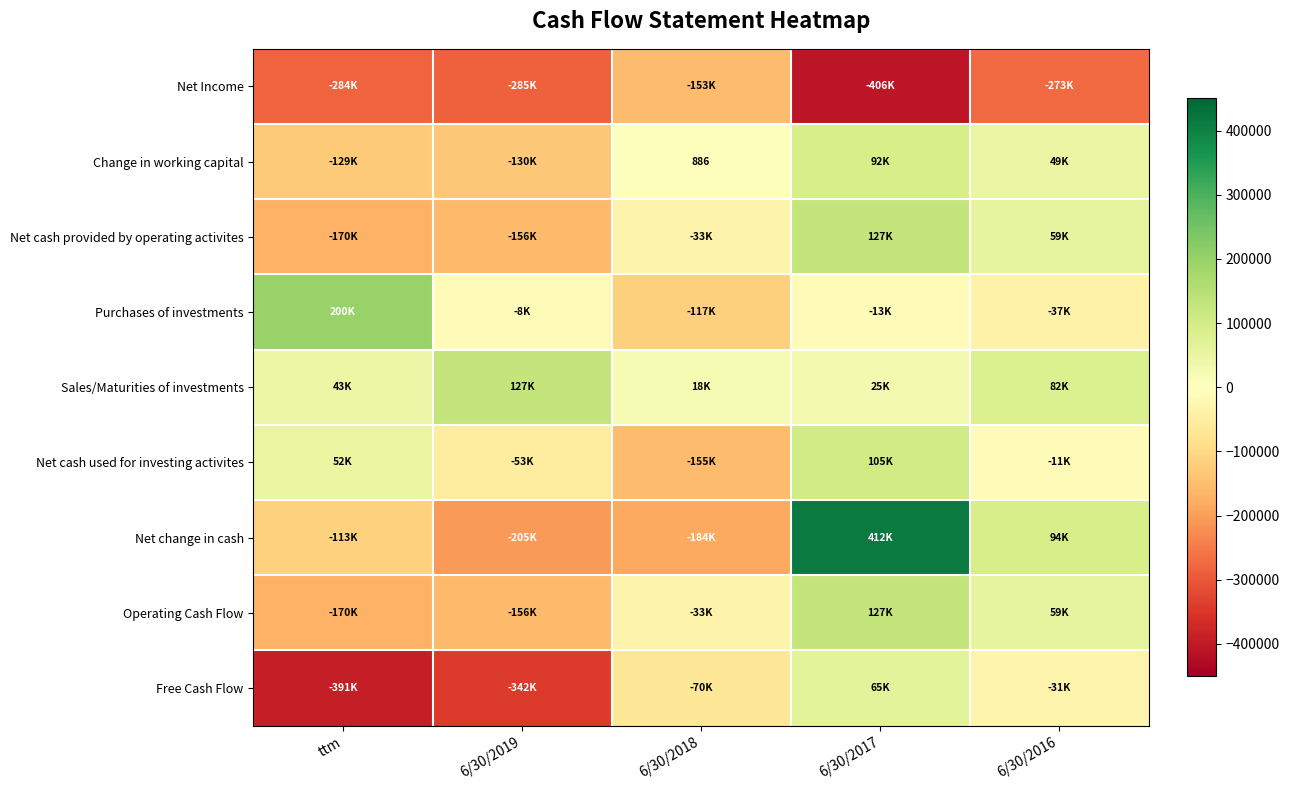

What is the average value of the Sales/Maturities of investments series?

59044